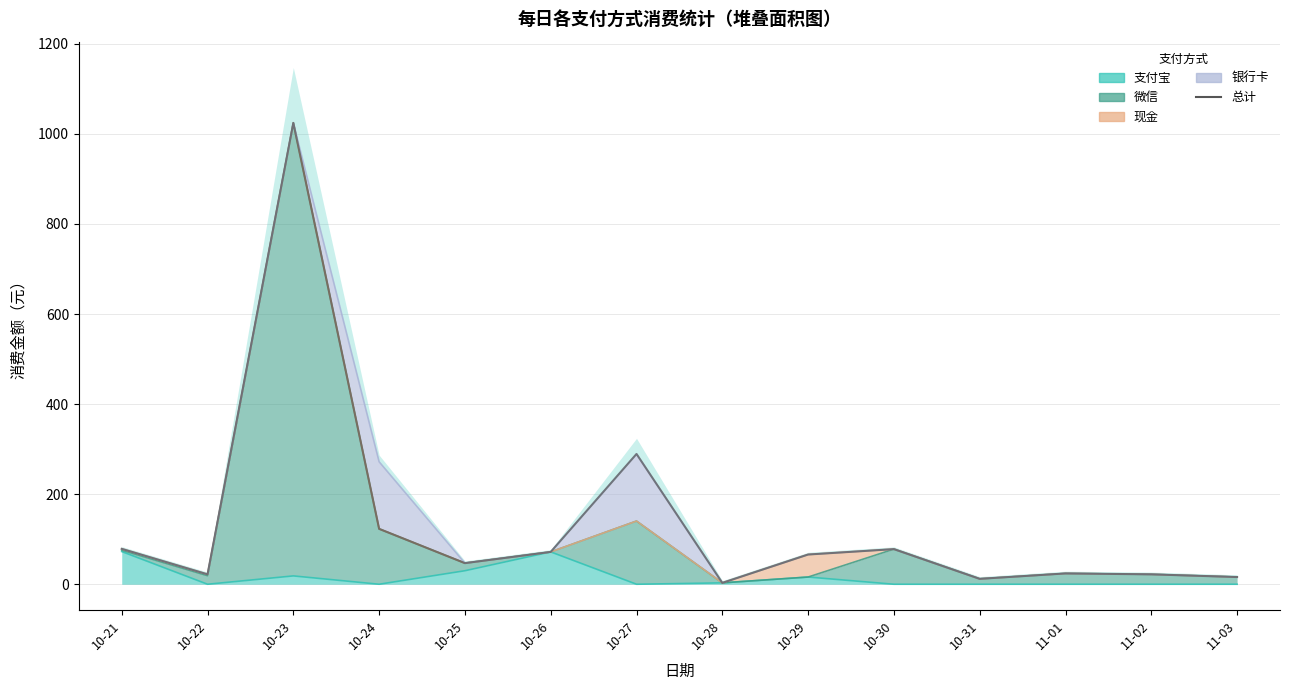

How many points are higher than both their immediate neighbors (excluding endpoints)?

4